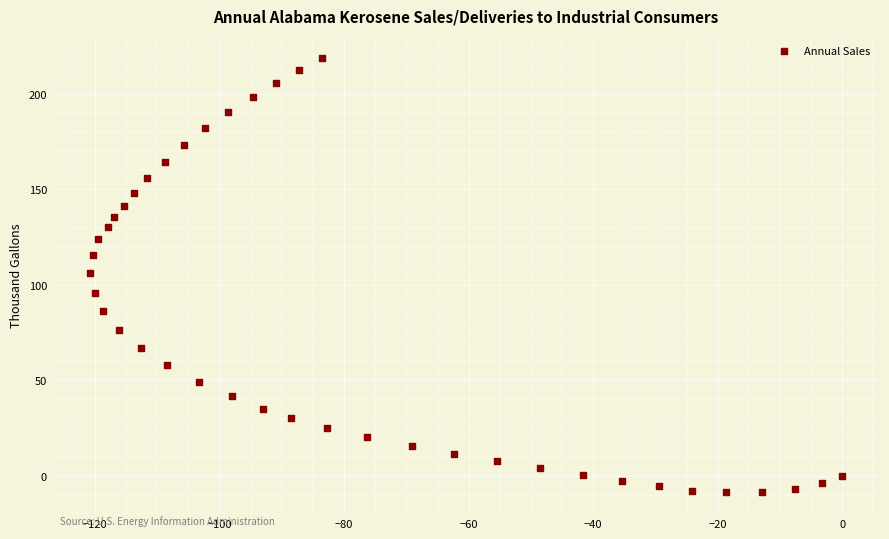

What is the range of X values (max minus min)?

120.9